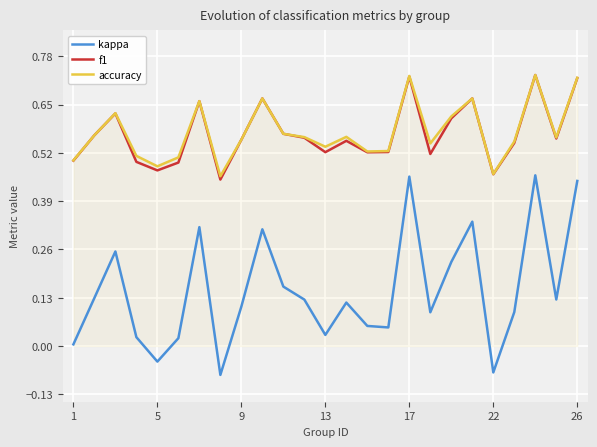

True or false: f1 and kappa intersect in this chart.

False